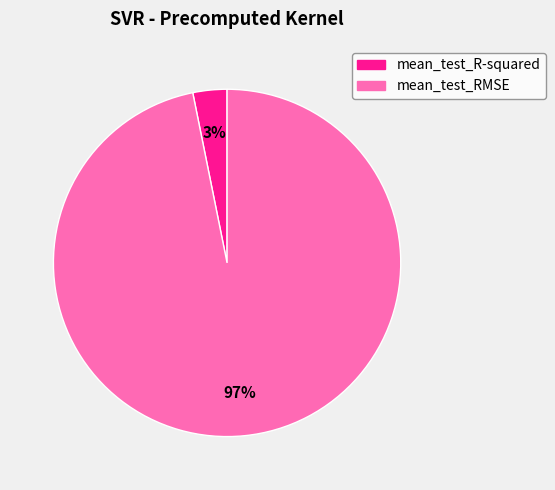

To the nearest percent, what percentage of the pie is mean_test_RMSE?

97%